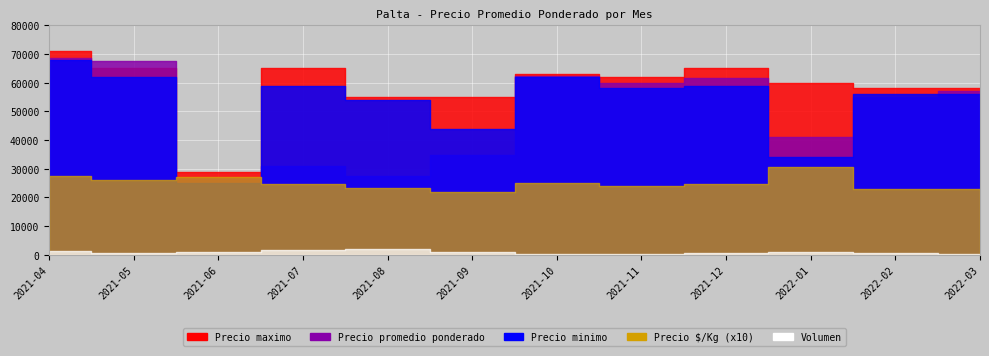

Is the value of Precio $/Kg at 2022-02 greater than the value of Volumen at 2021-12?

Yes